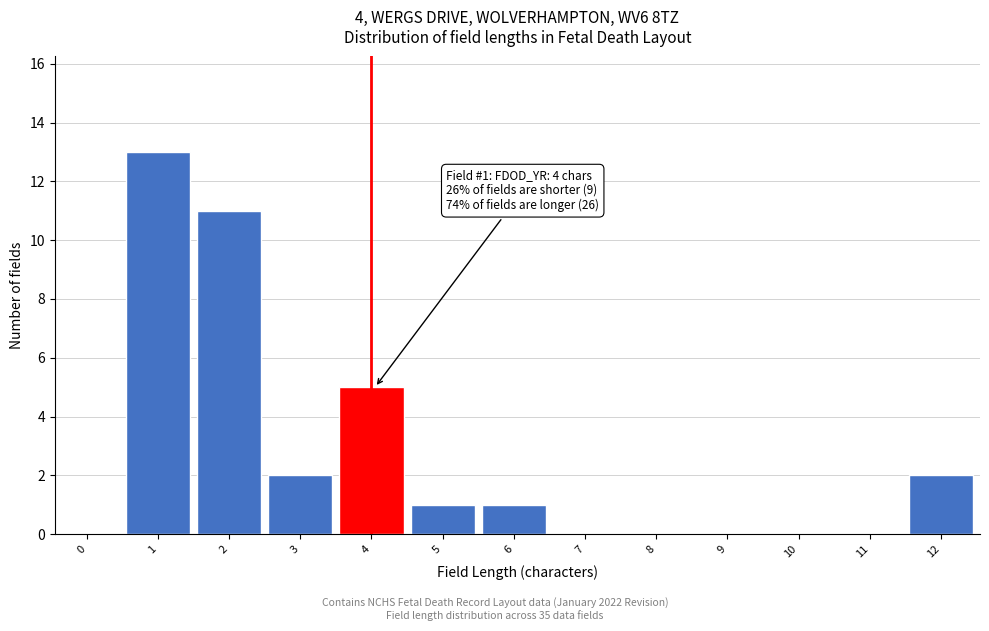

Reading left to right, extract all data points from this chart.

0=0	1=13	2=11	3=2	4=5	5=1	6=1	7=0	8=0	9=0	10=0	11=0	12=2